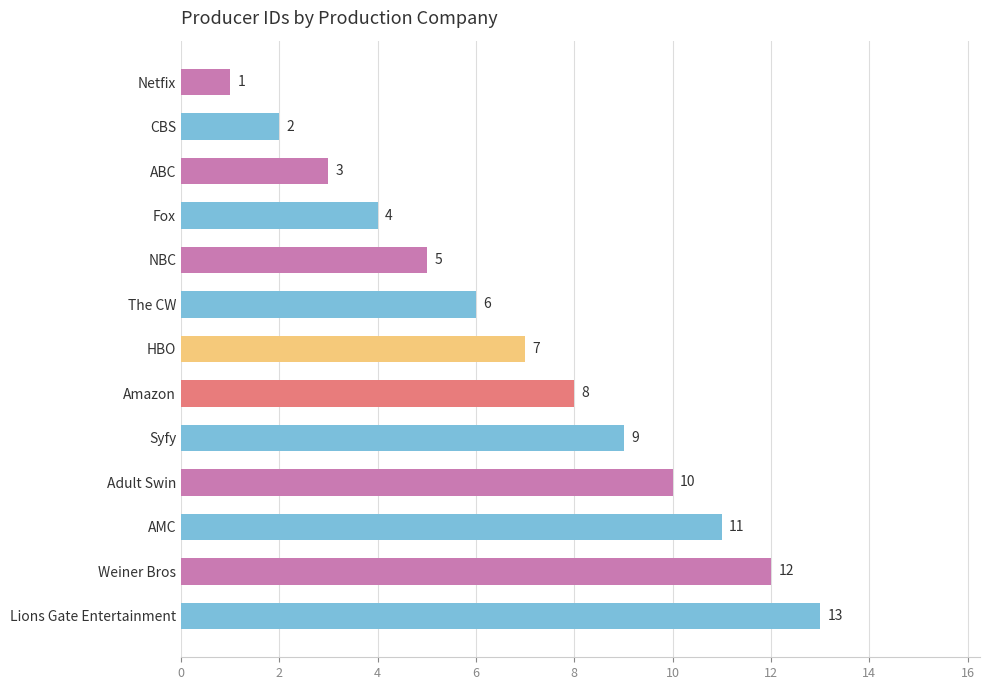

What is the greatest value displayed?

13